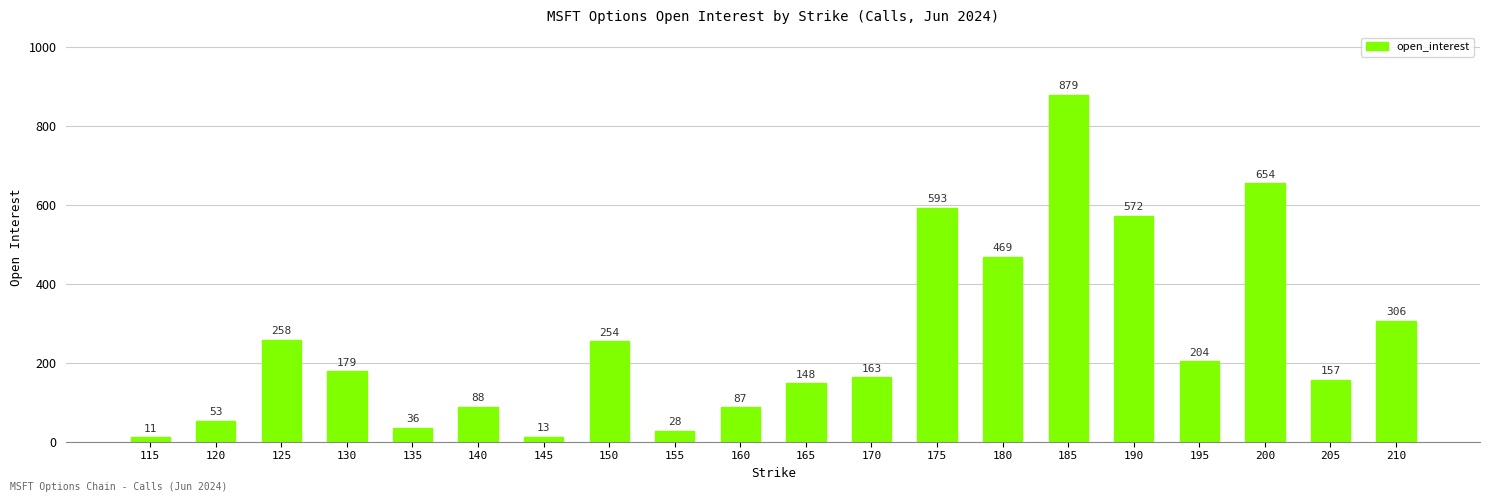

Read the value at 175, to the nearest 10.

590